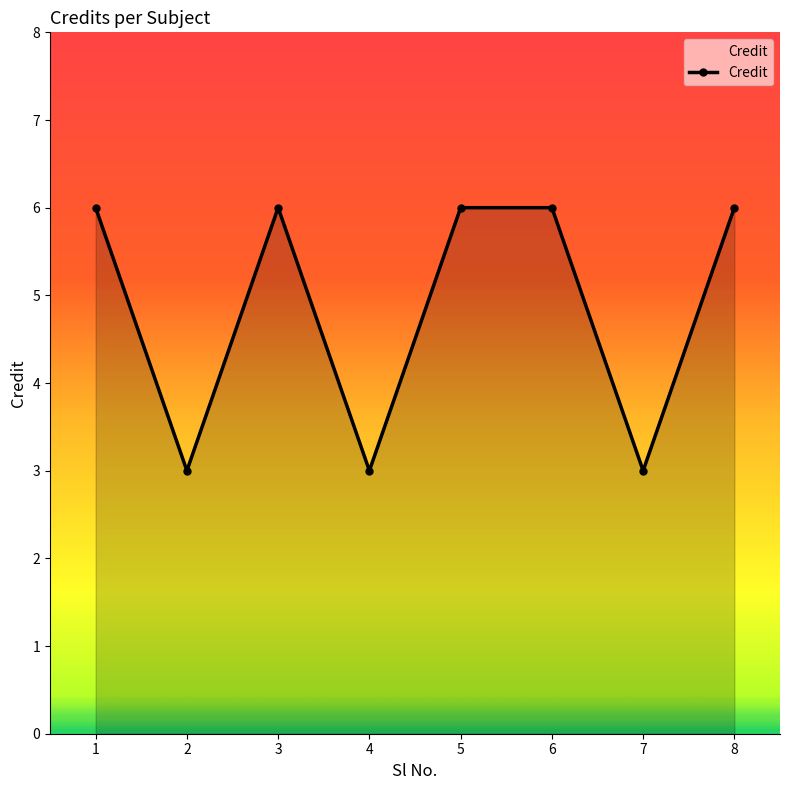

How many values are between 3 and 6?

8